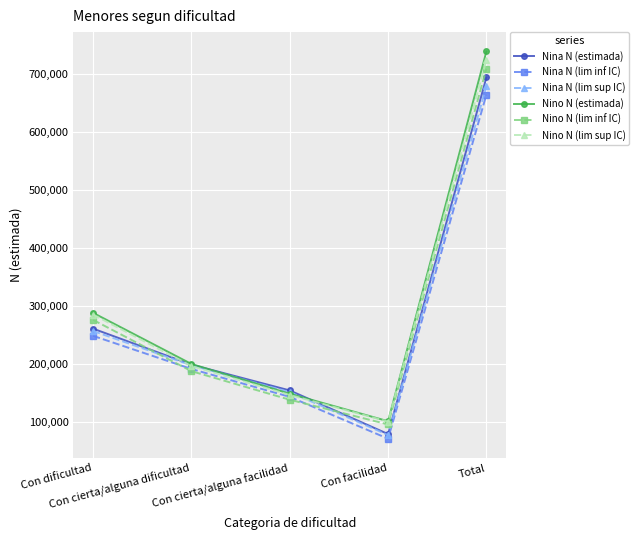

How many interior local valleys does the Nina N (lim sup IC) series have?

1